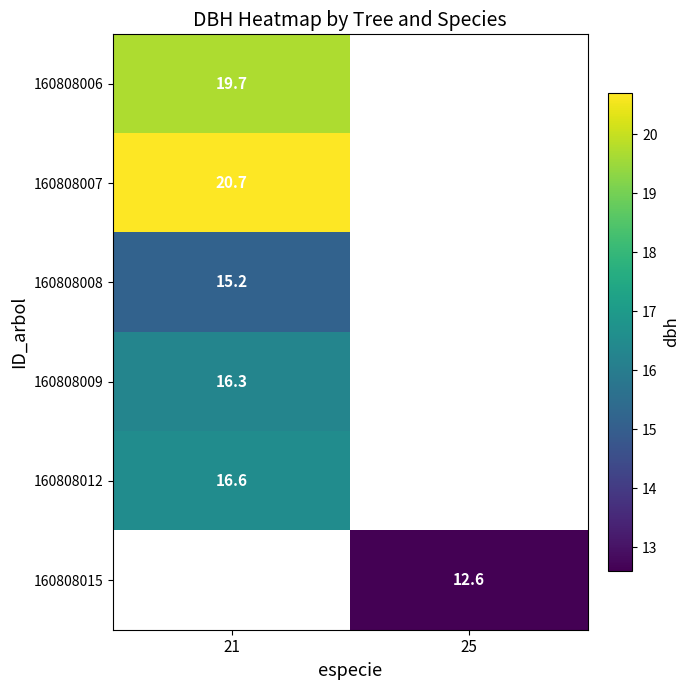

What is the greatest value displayed?

20.7